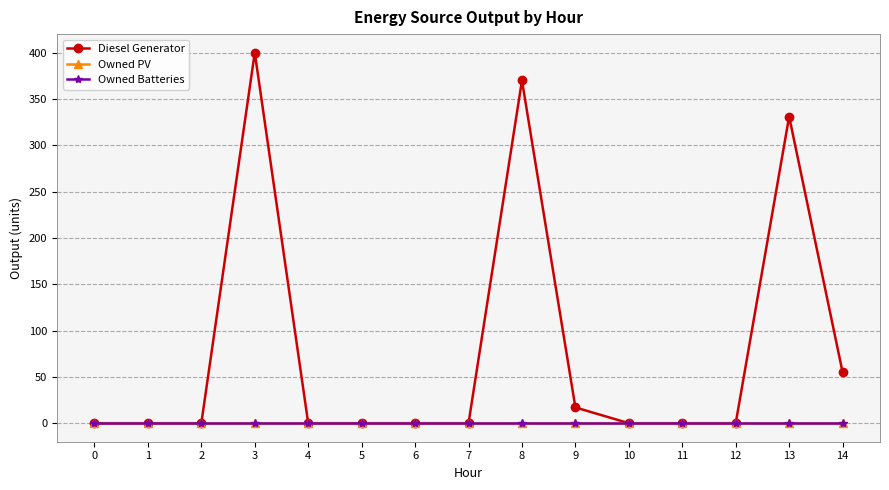

At which category is the sum across all series the highest?

3